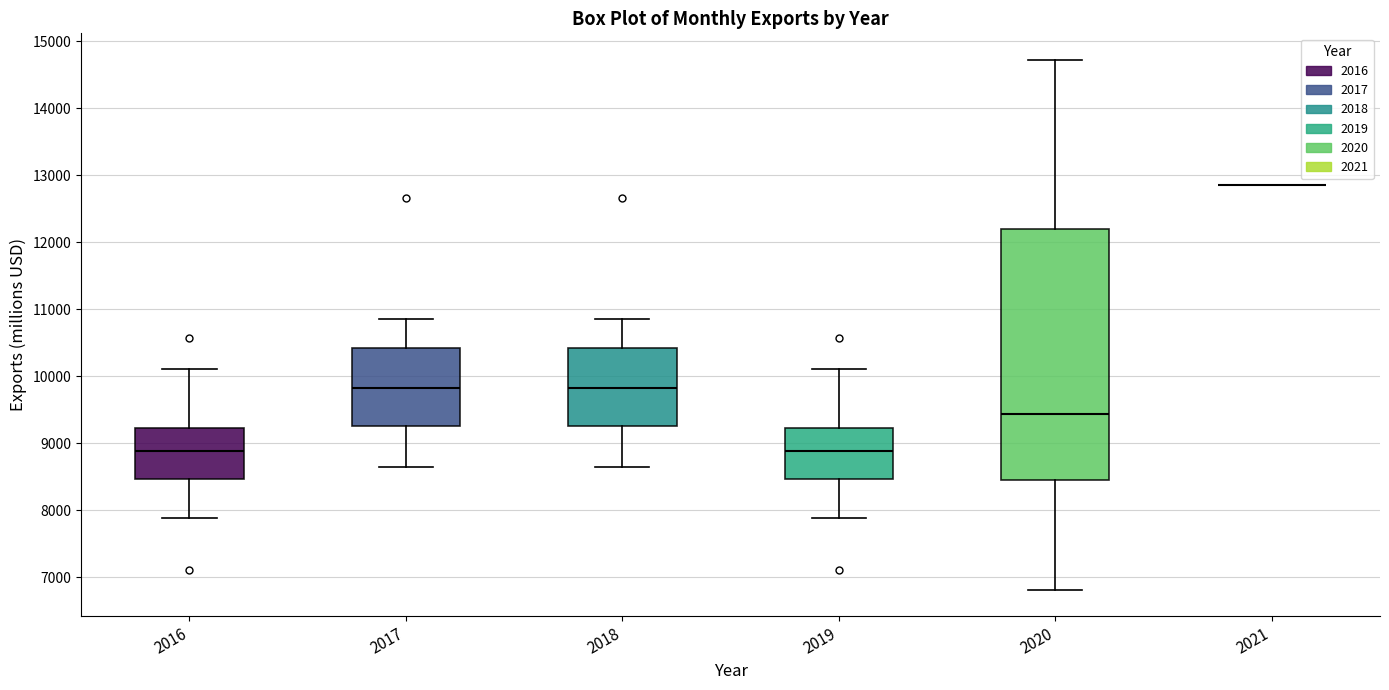

Reading left to right, read every box against the y-axis: the position of its median line, the range the box covers, and the ends of its whiskers. The values are not printed on the chart, so give them approximately, as read against the axis.

2016: median 8900, box 8500 to 9200, whiskers 7900 to 10100
2017: median 9800, box 9300 to 10400, whiskers 8700 to 10900
2018: median 9800, box 9300 to 10400, whiskers 8700 to 10900
2019: median 8900, box 8500 to 9200, whiskers 7900 to 10100
2020: median 9400, box 8400 to 12200, whiskers 6800 to 14700
2021: box collapsed to a line at 12900, whiskers 12900 to 12900